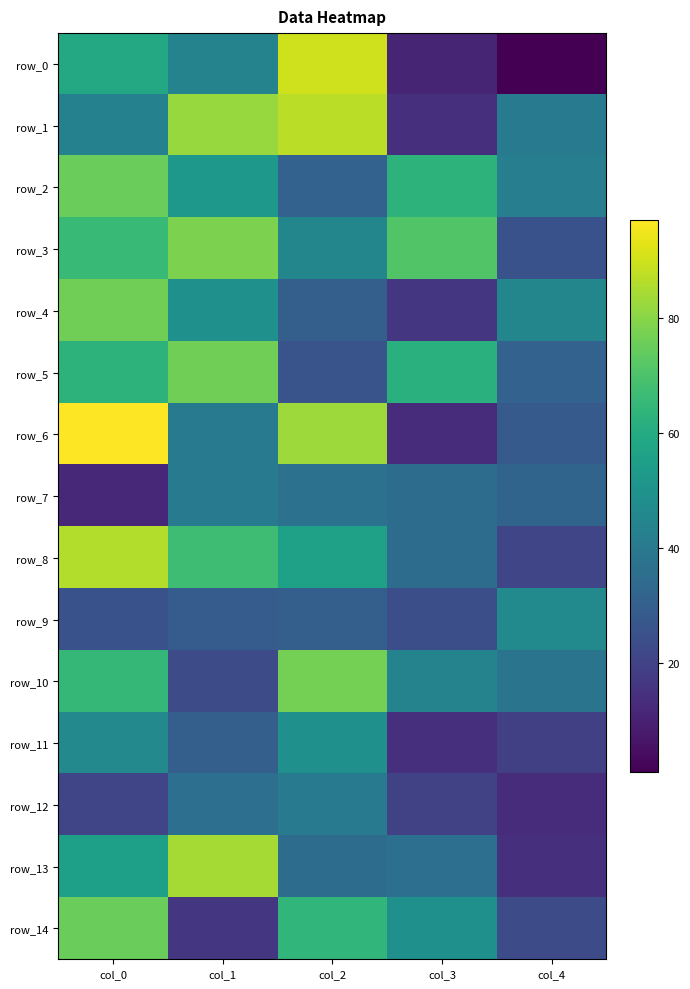

Which category has the highest value across all series?

col_0